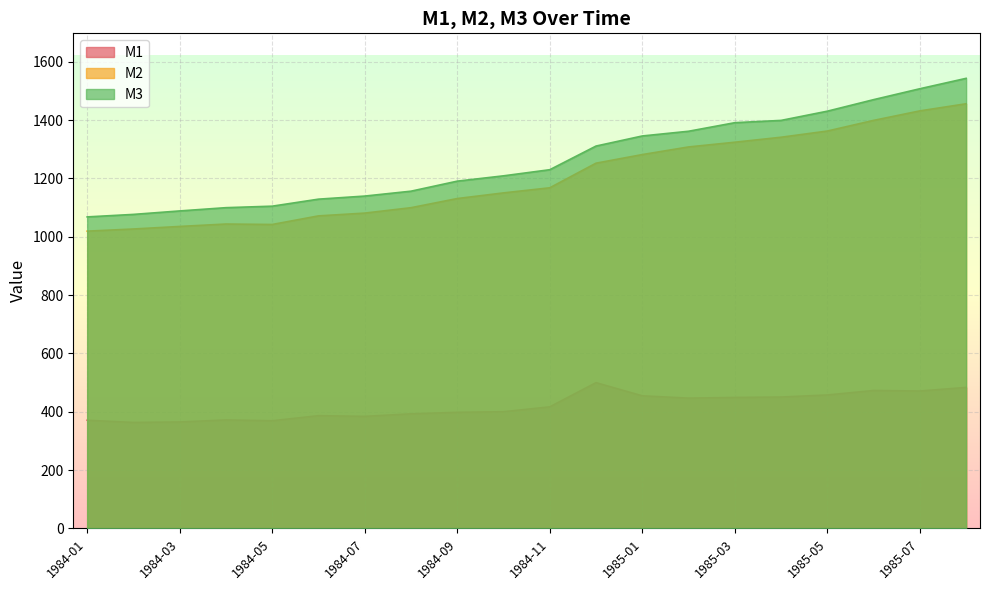

What are all the series names shown in the legend?

M1, M2, M3